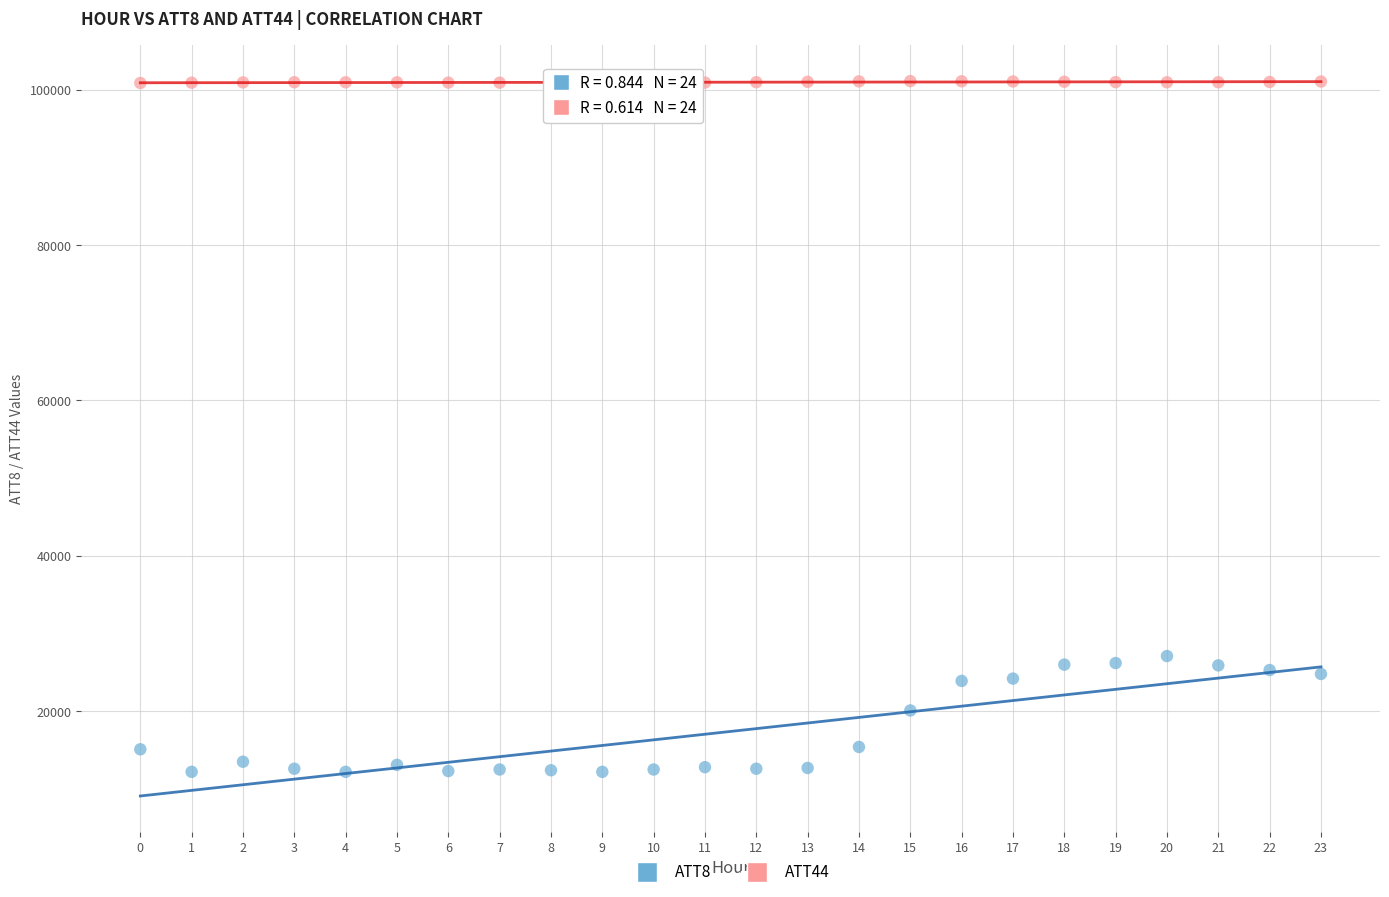

Across all data points, what is the range of Y values (max minus min)?

88902